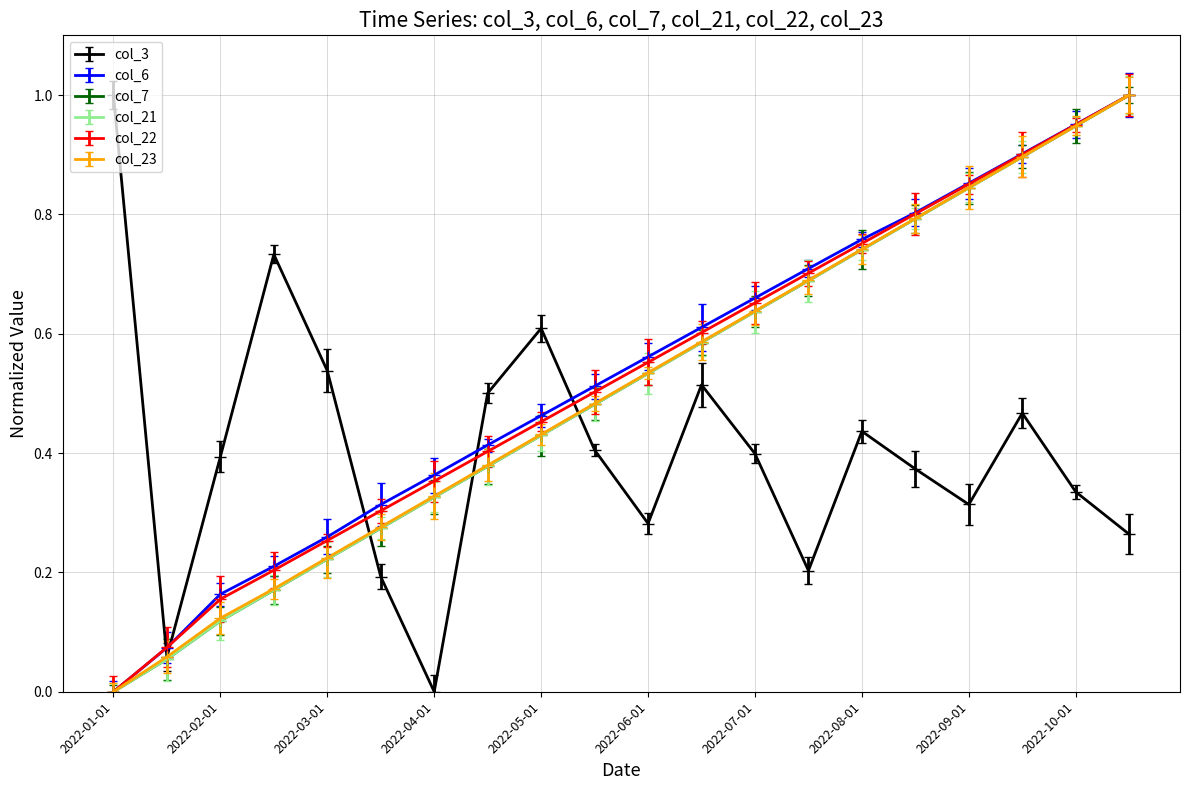

What is the difference between the second highest and minimum values in the col_7 series?

0.9